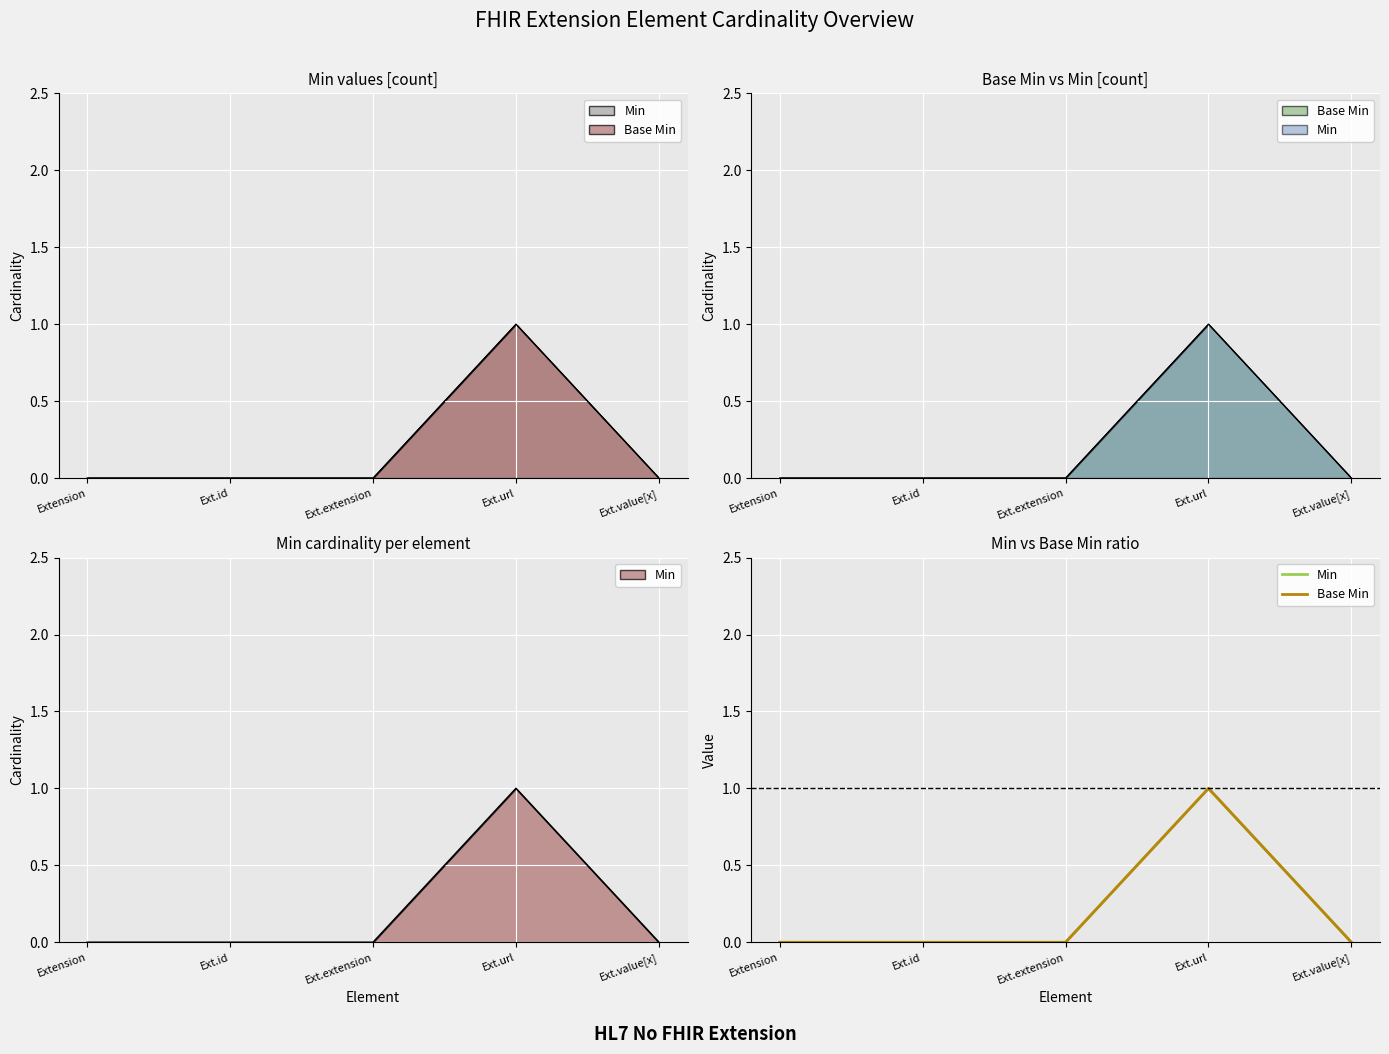

Between Ext.id and Ext.url, which is larger?

Ext.url